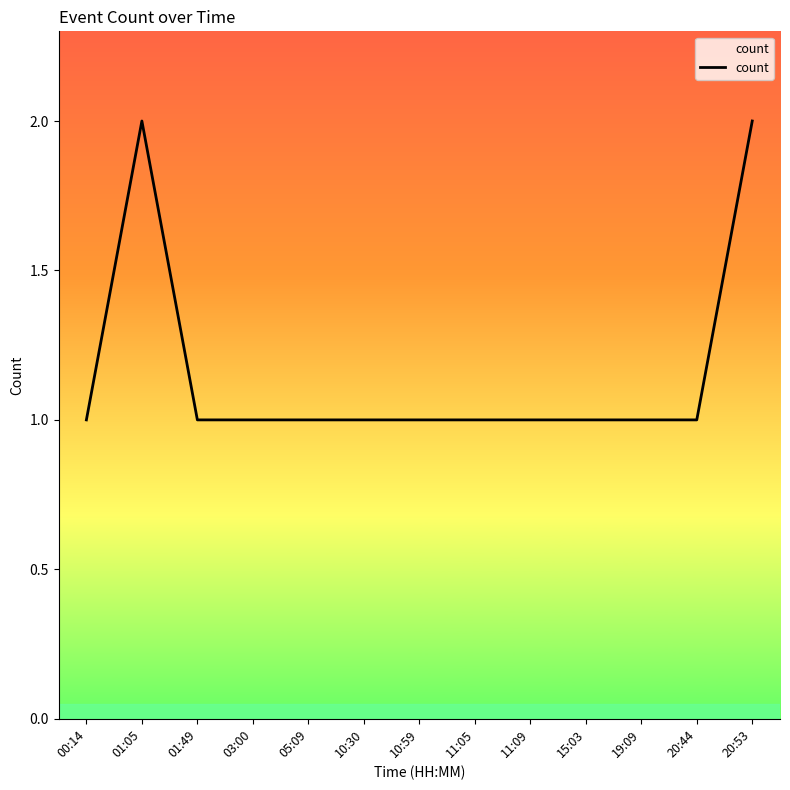

What is the ratio of the value at 19:09 to the value at 11:05?

1.0